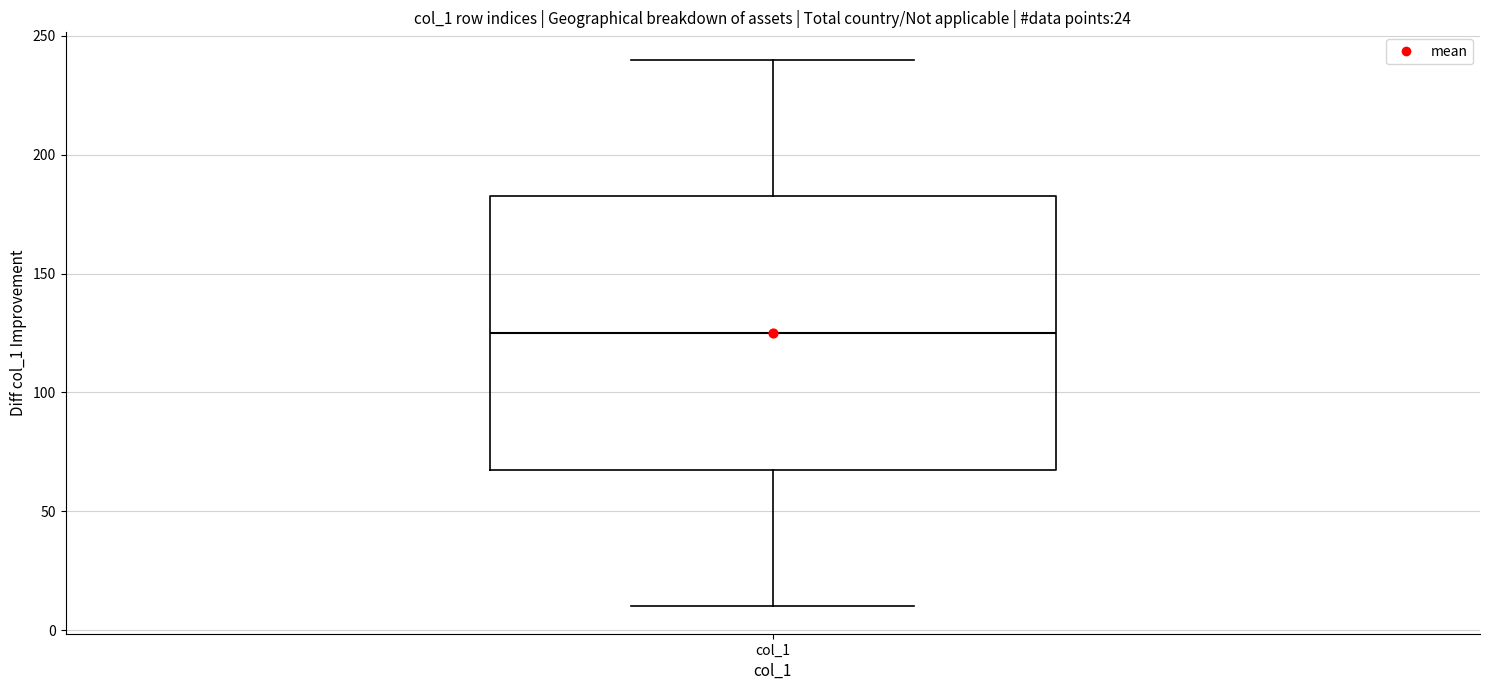

Read this box plot against the y-axis: the position of the median line, the range covered by the box, and the ends of both whiskers. The values are not printed on the chart, so give them approximately, as read against the axis.

median 125, box 70 to 185, whiskers 10 to 240